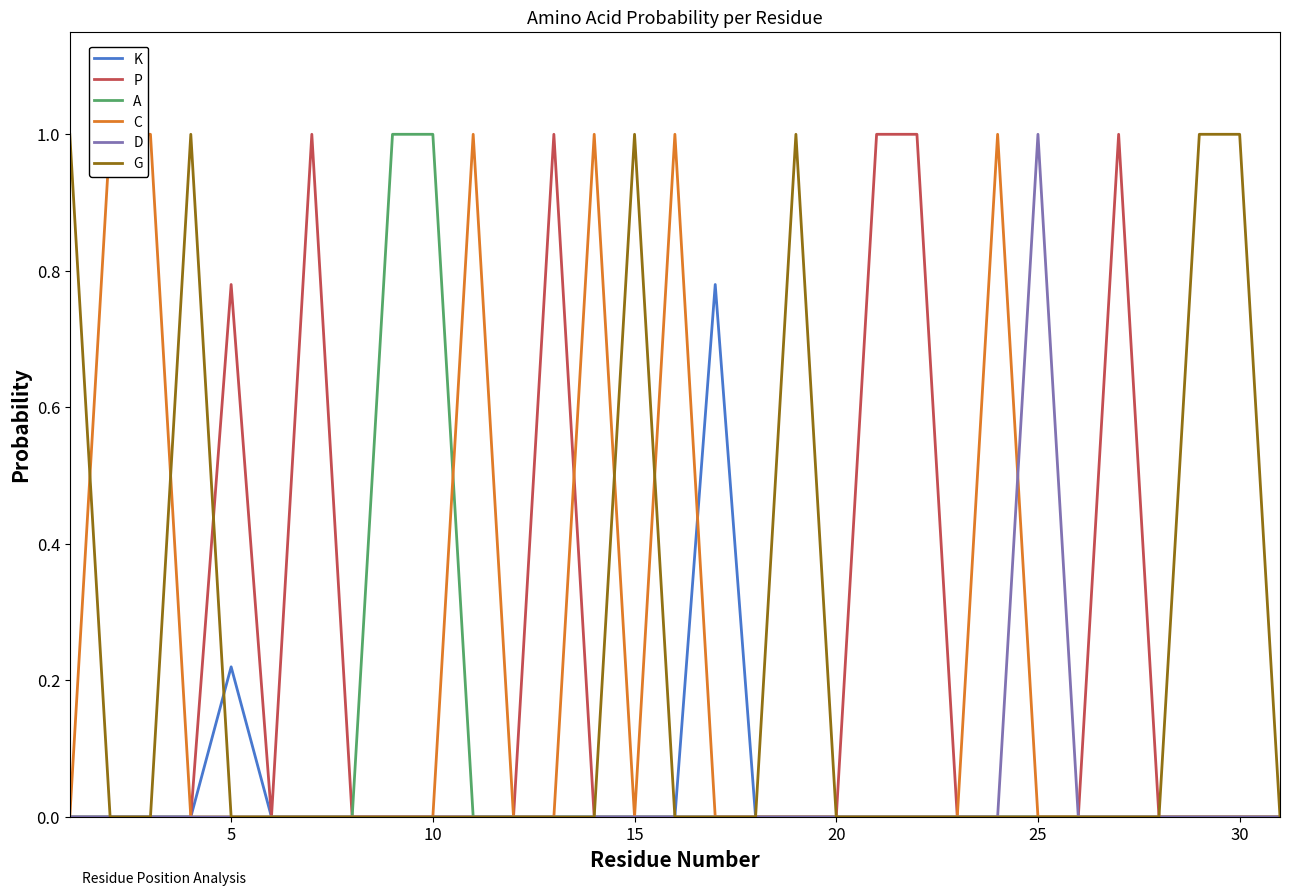

How many positive values does the P series have?

6